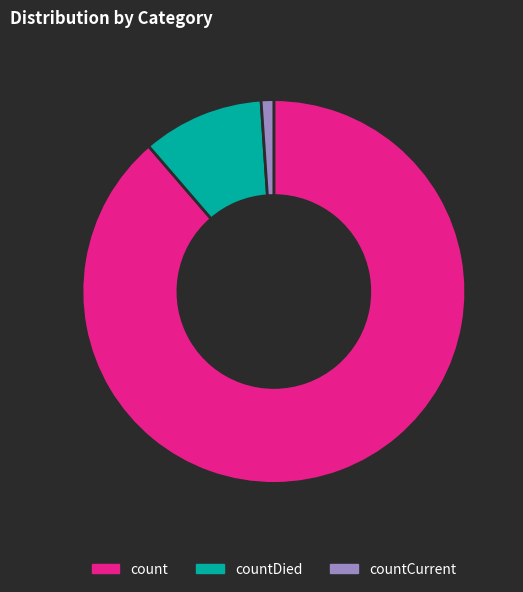

Does count represent more than half of the total?

Yes